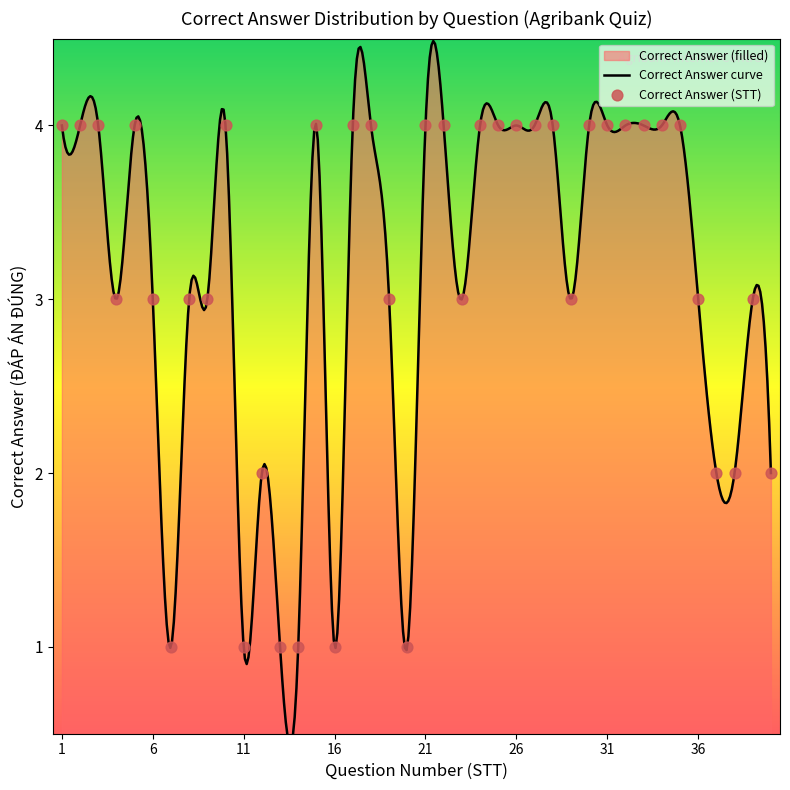

Is the value of Answer 1 at 20 greater than the value of Correct Answer at 9?

No